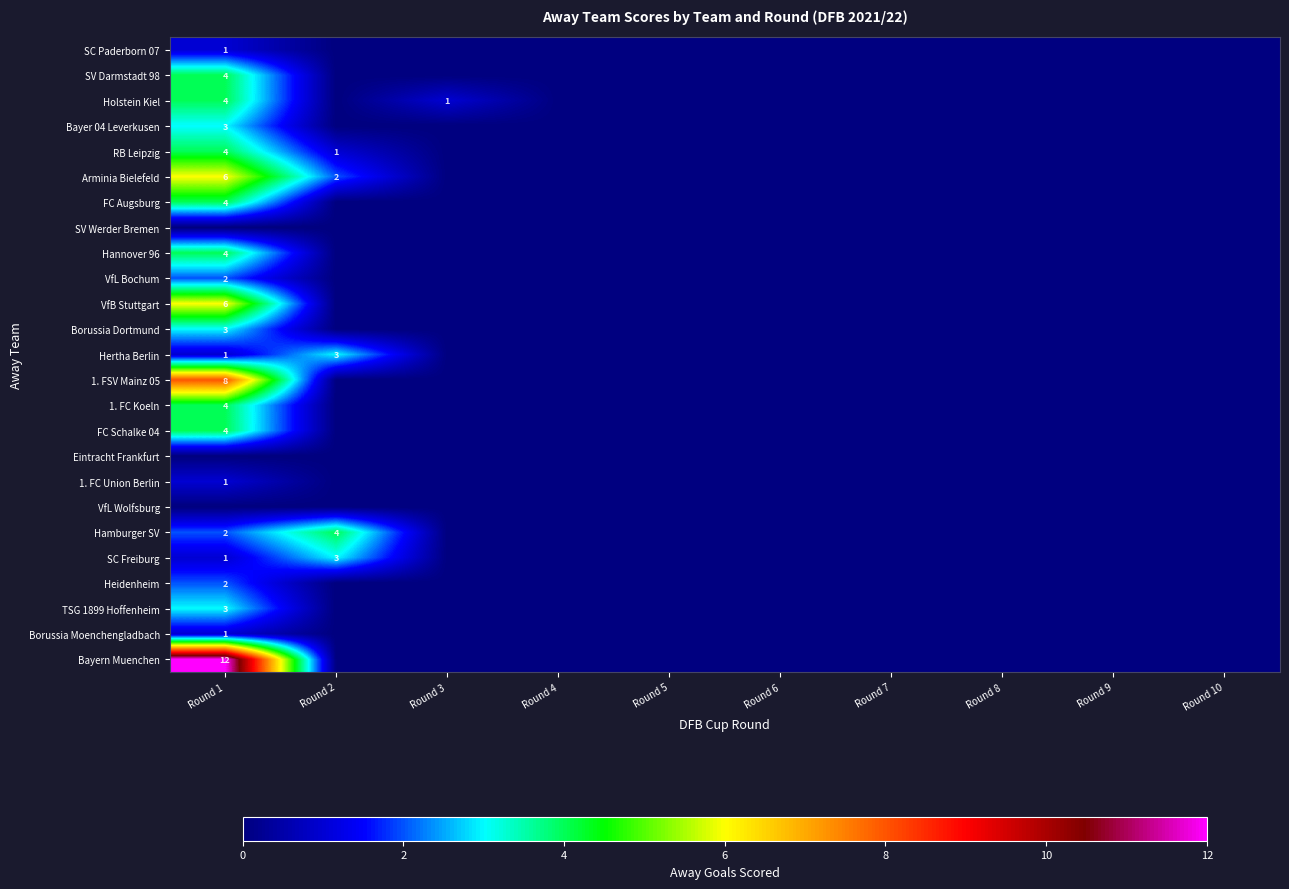

What is the sum of the Hertha Berlin values at Round 2 and Round 1?

4